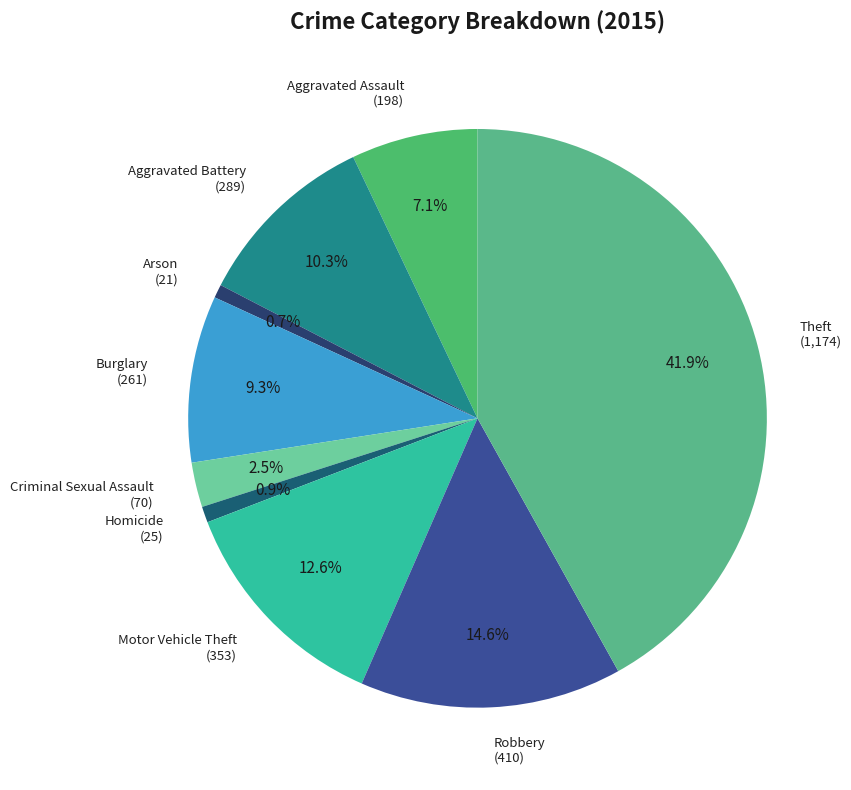

Count the number of slices in the pie.

9